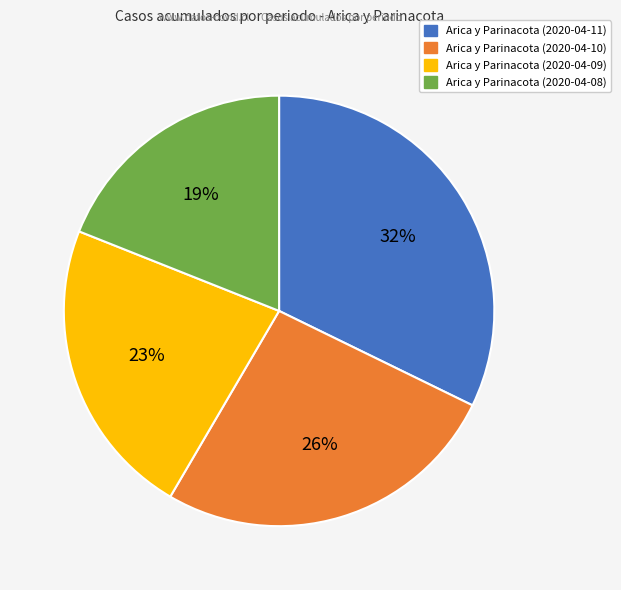

Do Arica y Parinacota (2020-04-10) and Arica y Parinacota (2020-04-08) together represent more than half of the pie?

No